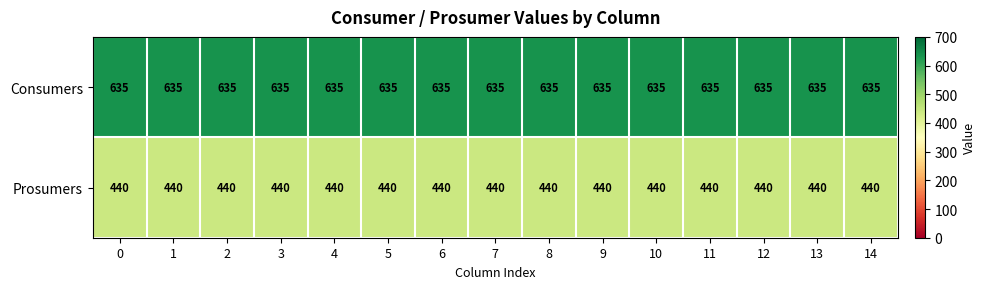

Rank the series at 8 from highest to lowest value.

Consumers, Prosumers